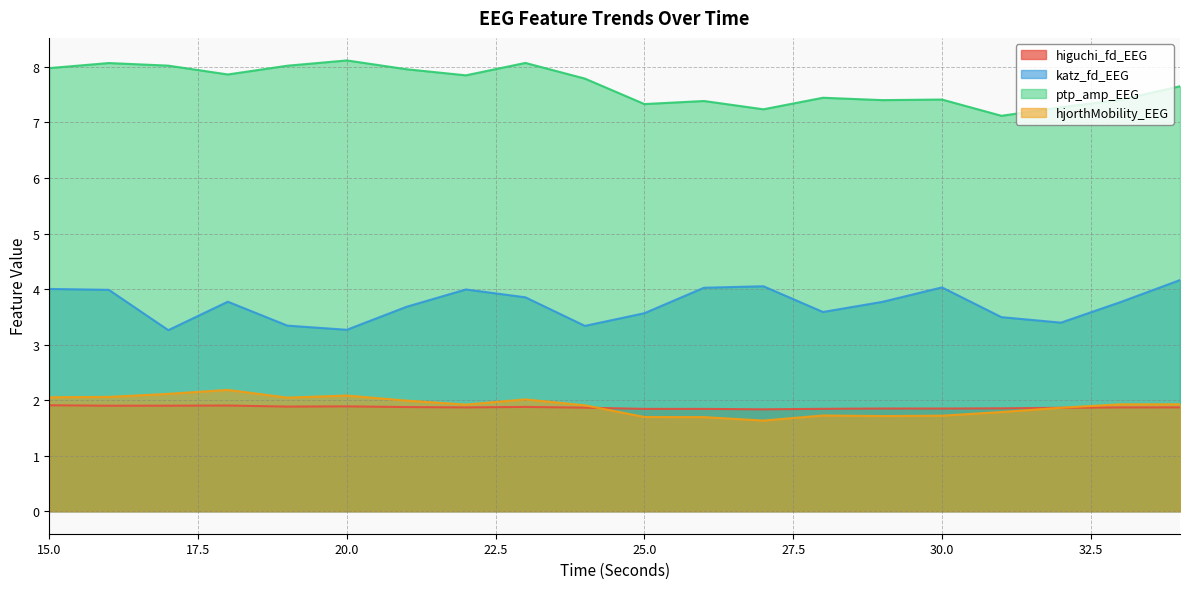

What is the approximate value of hjorthMobility_EEG at 19?

2.0